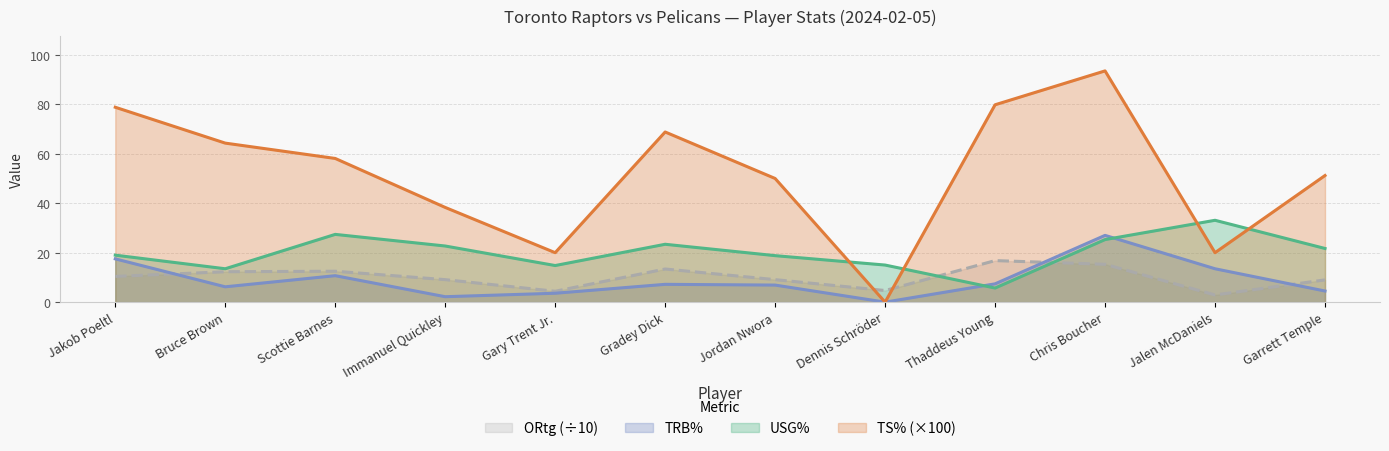

The value of USG% at Garrett Temple is 6.4. True or false?

False